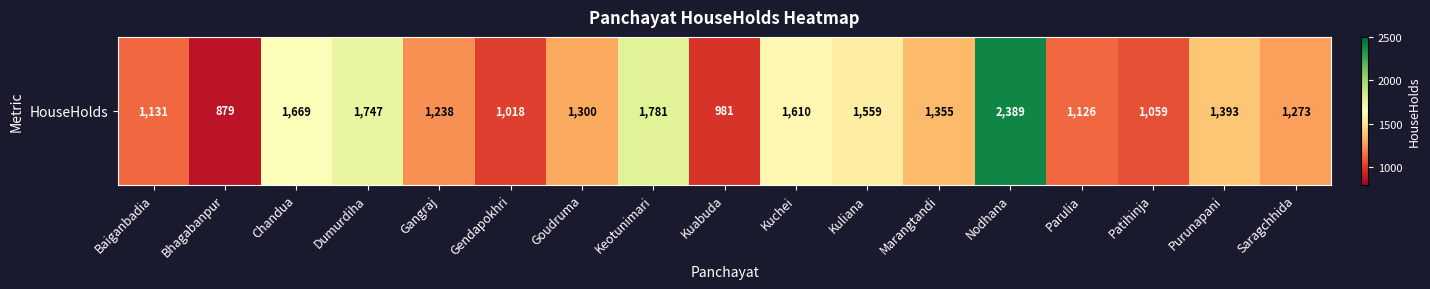

What is the change in value from Baiganbadia to Bhagabanpur?

-252